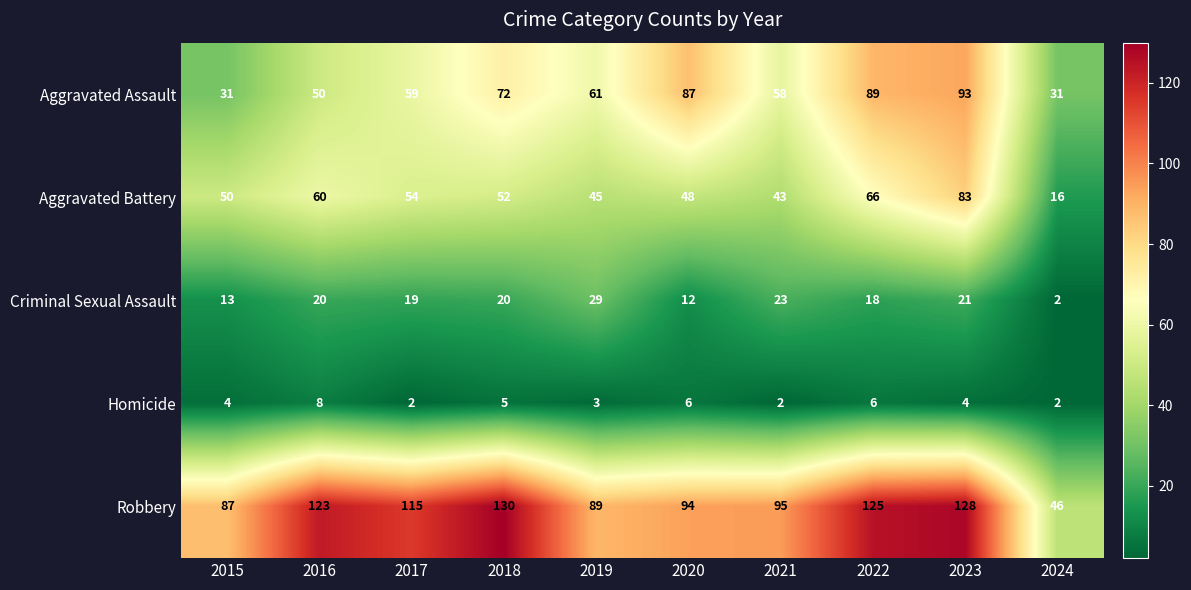

Count the number of data series in this chart.

5